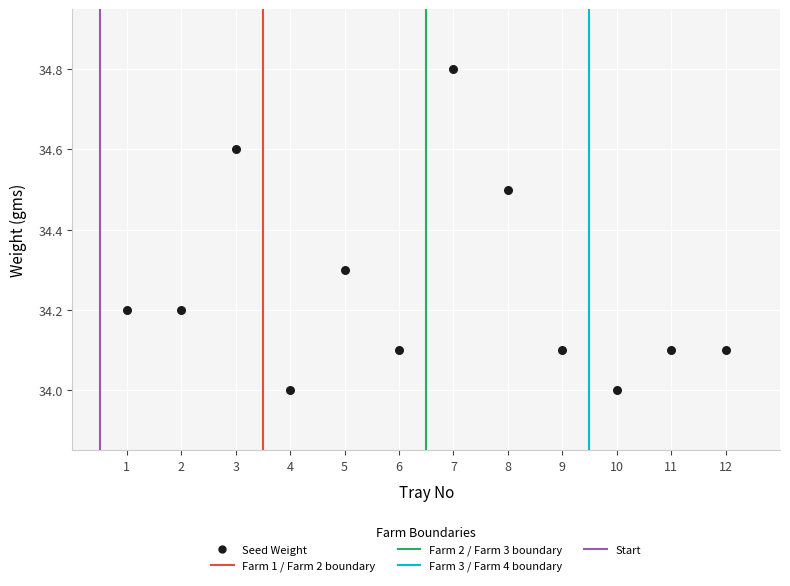

What is the average X value?

6.5